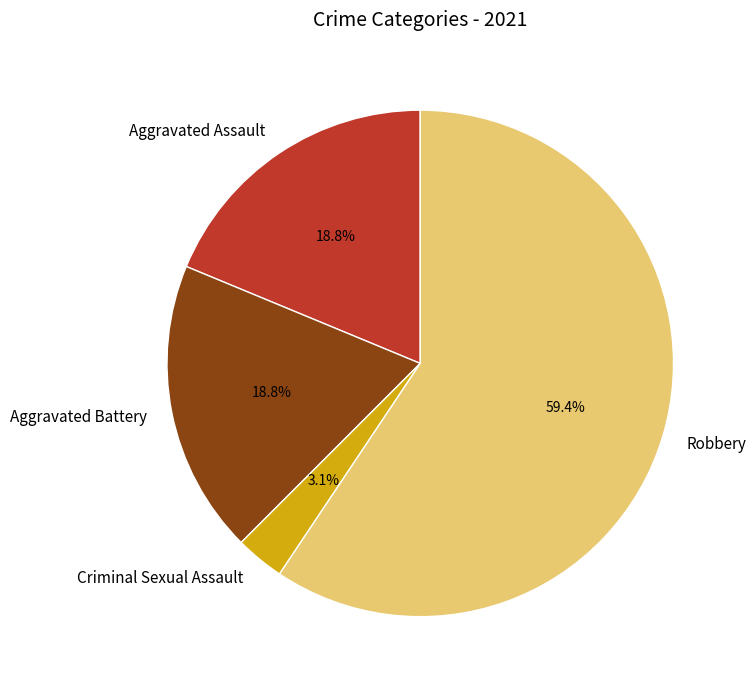

Is it true that Robbery is 59% of the pie?

True